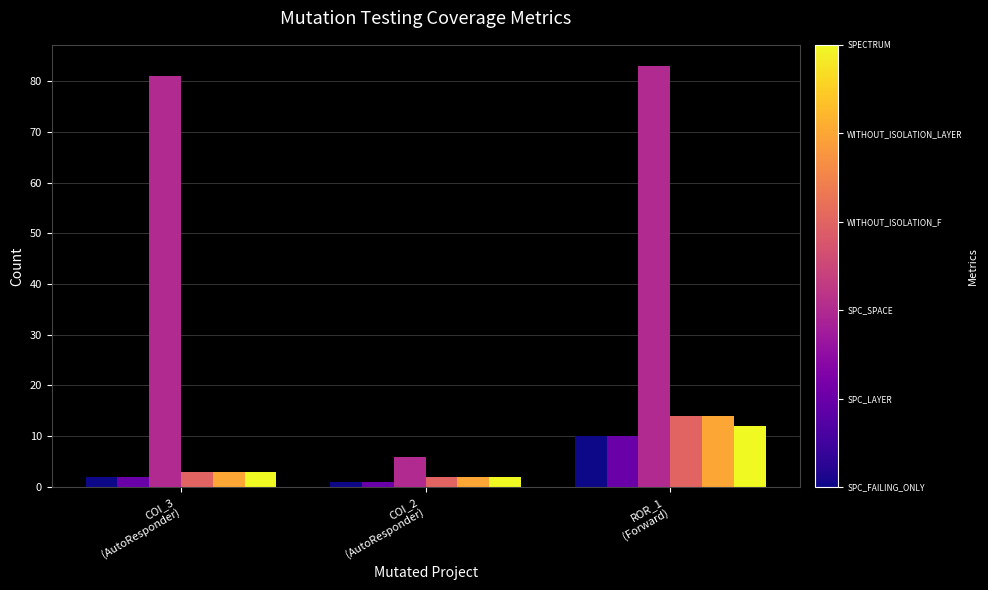

How many groups of bars are there?

3